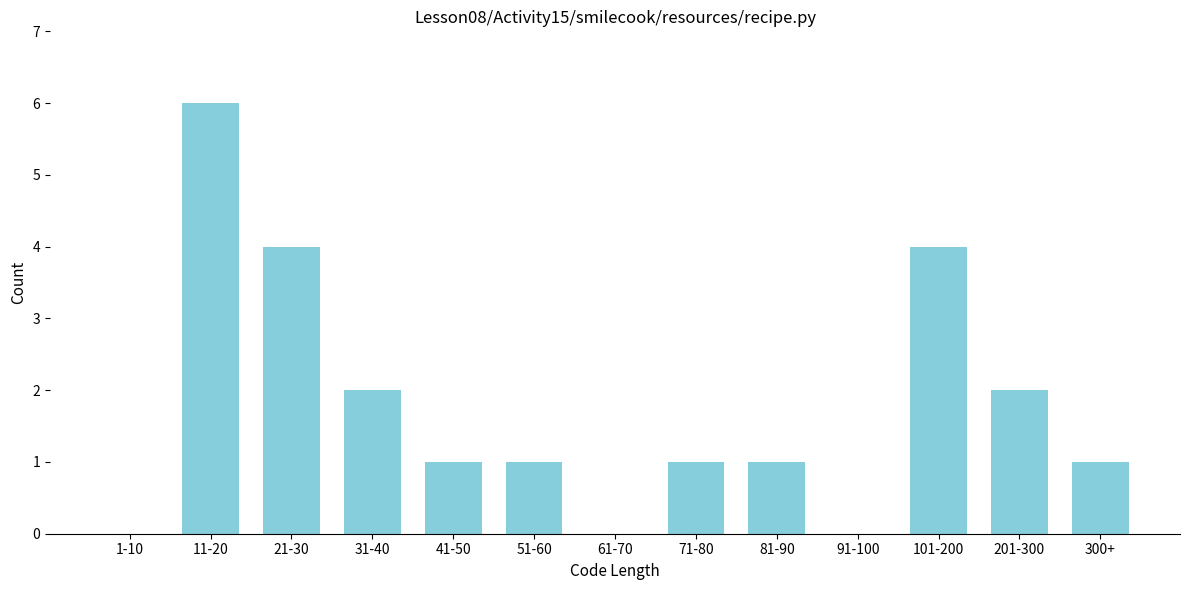

Reading left to right, what are all the values shown in this chart?

1-10=0	11-20=6	21-30=4	31-40=2	41-50=1	51-60=1	61-70=0	71-80=1	81-90=1	91-100=0	101-200=4	201-300=2	300+=1